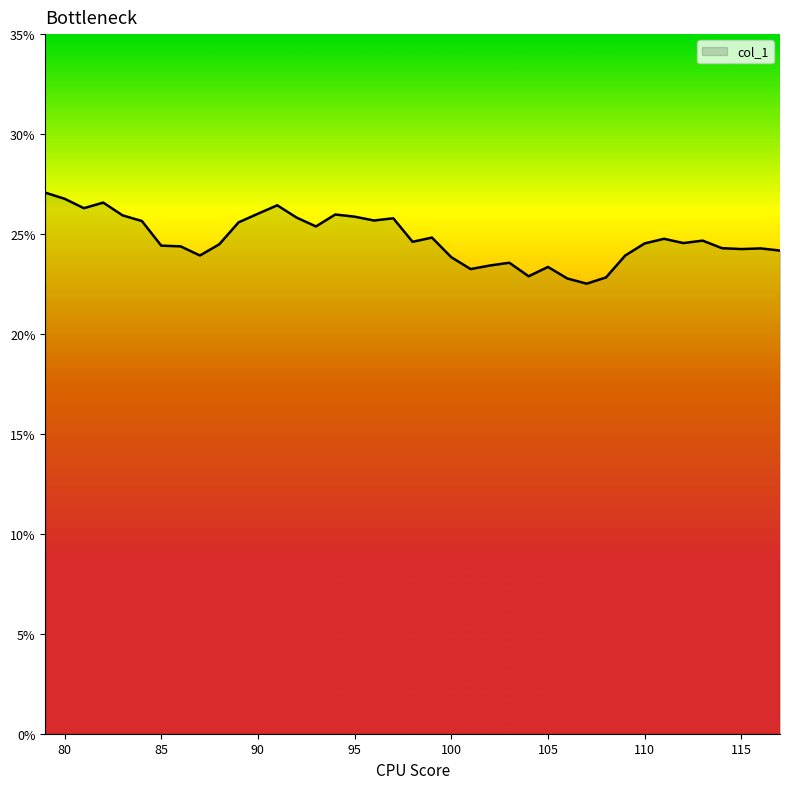

What is the greatest value displayed?

27.1